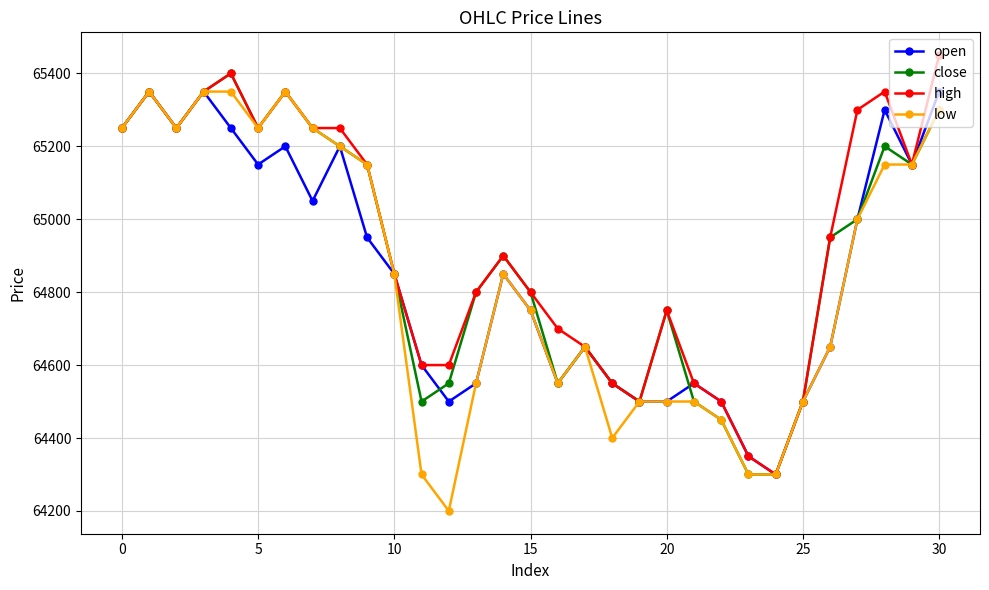

How many lines are shown in the chart?

4